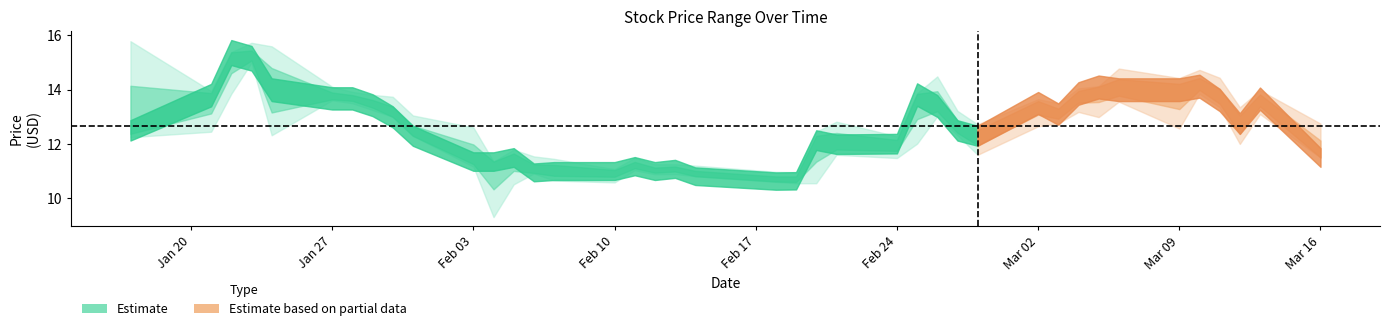

Reading right to left, extract all data points from this chart.

Close: 11.5	13.7	12.8	13.6	14.1	14.0	14.0	14.1	13.9	13.1	13.5	12.3	12.5	13.4	13.8	12.0	12.0	12.1	10.6	10.6	10.8	11.1	11.0	11.2	11.0	11.0	10.9	11.5	11.3	11.3	12.3	13.0	13.4	13.7	13.7	14.0	15.2	15.4	13.8	12.5
High: 12.8	14.0	13.3	14.4	14.7	14.4	14.8	14.1	14.1	13.5	13.7	12.7	13.2	14.5	13.9	12.3	12.8	12.4	11.0	11.0	11.2	11.2	11.2	11.5	11.1	11.4	11.5	11.8	11.3	12.6	13.1	13.7	13.8	13.9	14.1	15.6	15.7	15.4	13.9	15.8
Low: 11.5	13.1	12.0	13.3	13.8	12.6	13.6	13.0	13.2	12.8	12.7	11.6	12.3	13.0	12.0	11.5	11.6	10.6	10.6	10.6	10.8	10.9	10.9	11.0	10.6	10.7	10.9	10.5	9.3	11.2	12.3	13.0	13.2	13.5	13.6	12.3	15.0	13.8	12.4	12.2